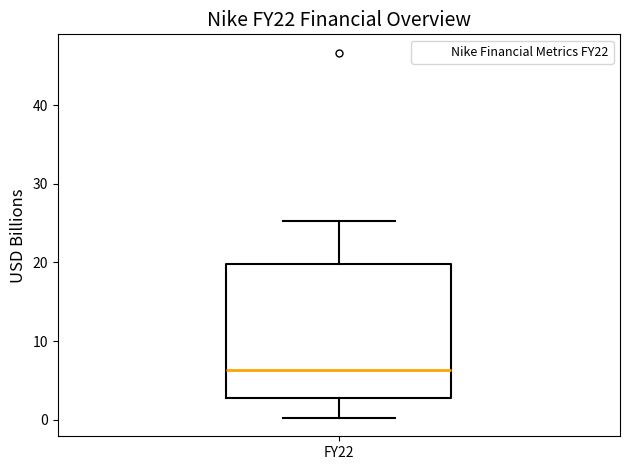

Read this box plot against the y-axis: the position of the median line, the range covered by the box, and the ends of both whiskers. The values are not printed on the chart, so give them approximately, as read against the axis.

median 6, box 3 to 20, whiskers 0 to 25